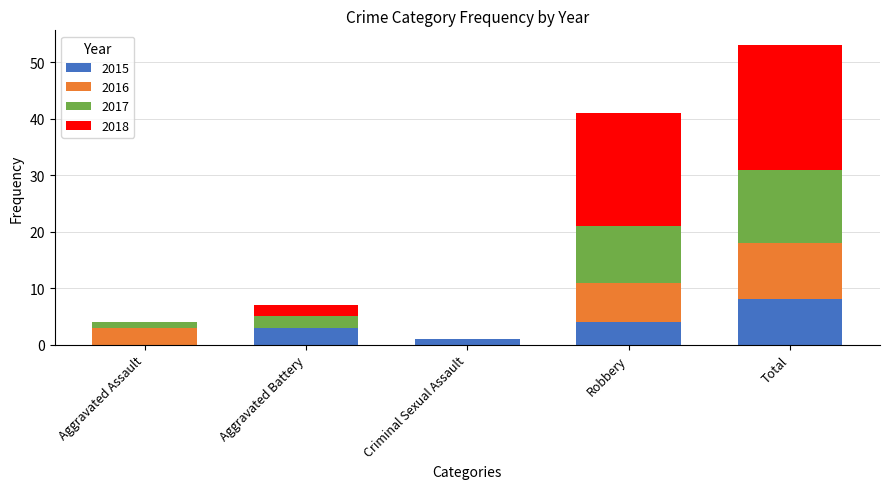

What is the sum of all 2015 values?

16